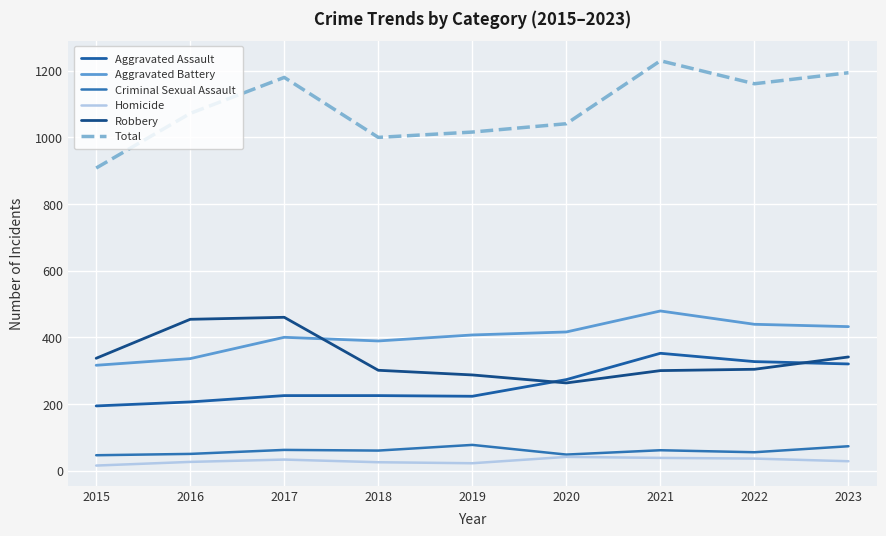

Which series has the largest range (max minus min)?

Total